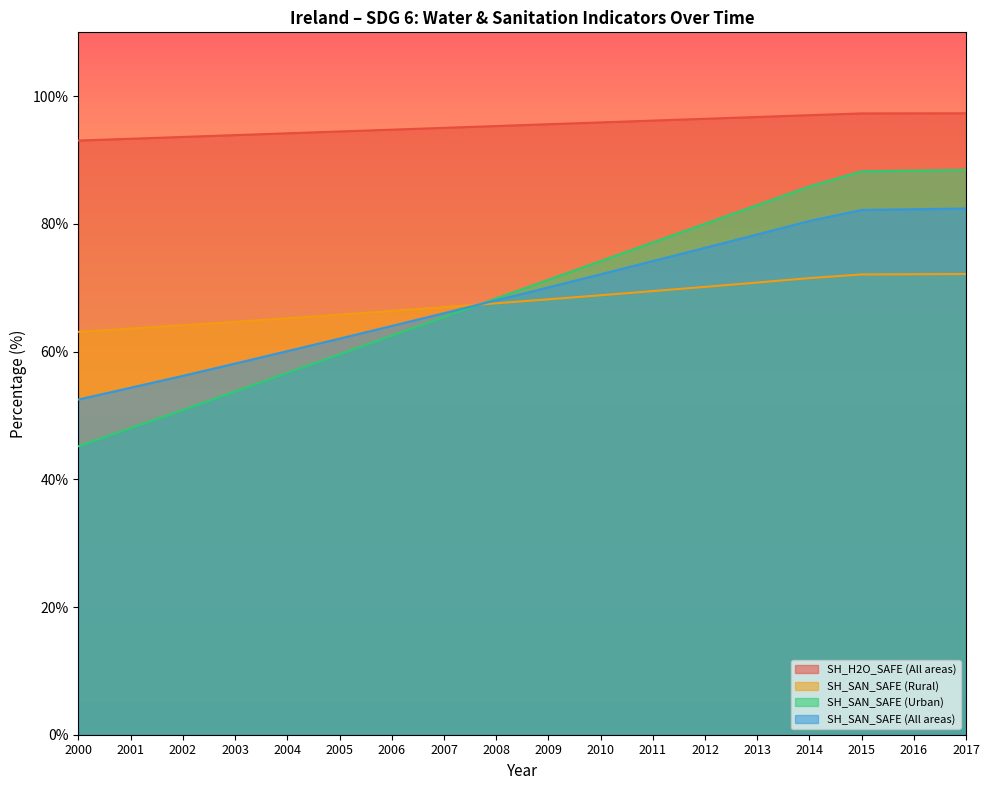

At which category is the sum across all series the highest?

2017